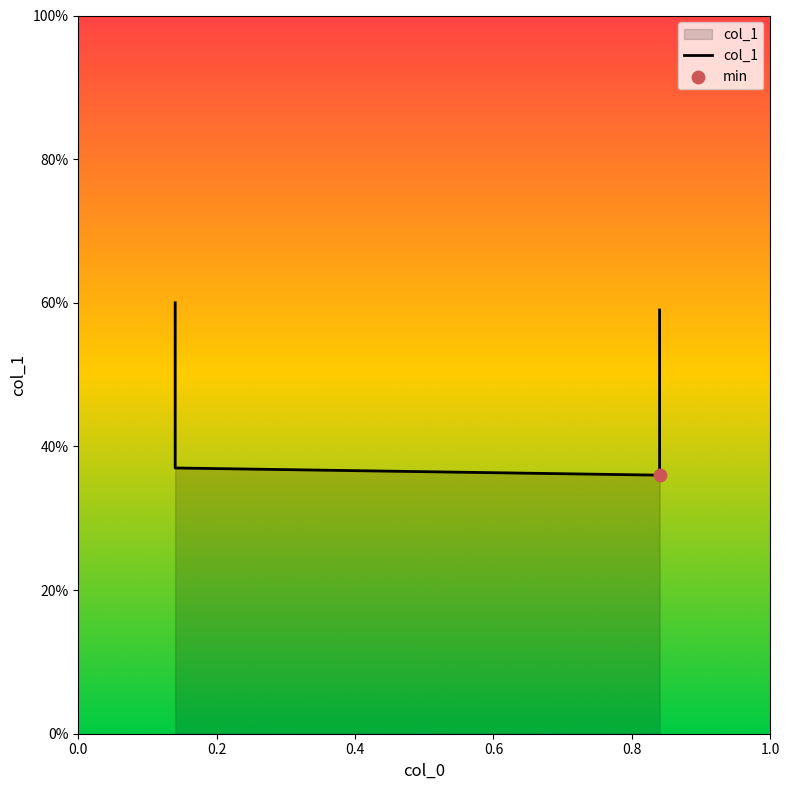

What is the change in value from 0.0 to 0.2?

-0.2